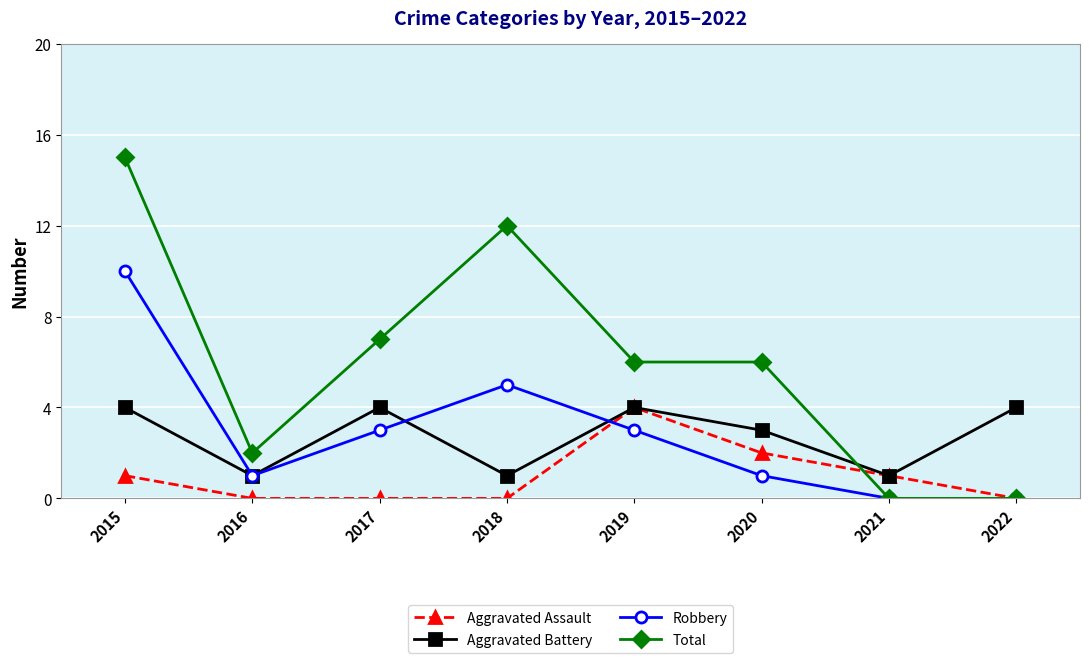

Is it true that Aggravated Battery equals 4 at 2015?

True